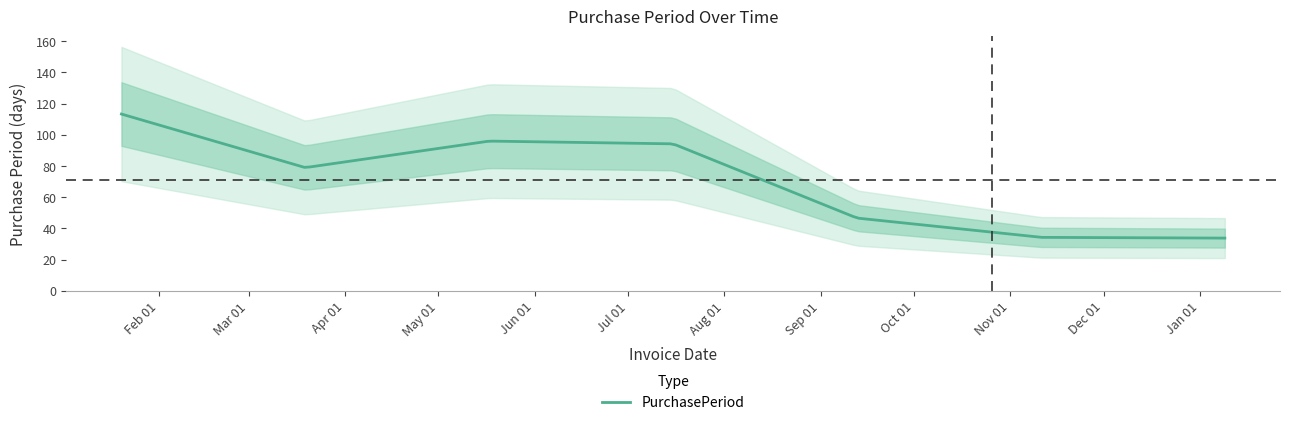

What is the greatest value displayed?

142